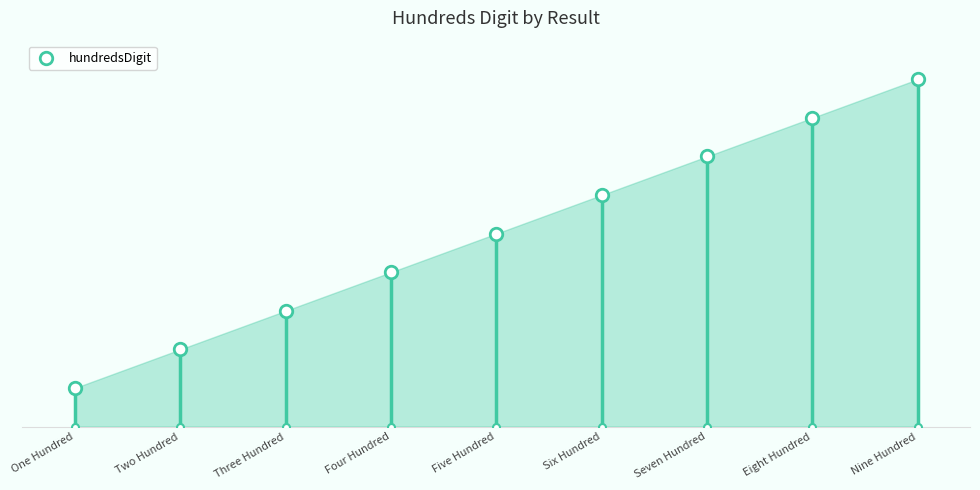

What is the ratio of the value at Three Hundred to the value at Seven Hundred?

0.4